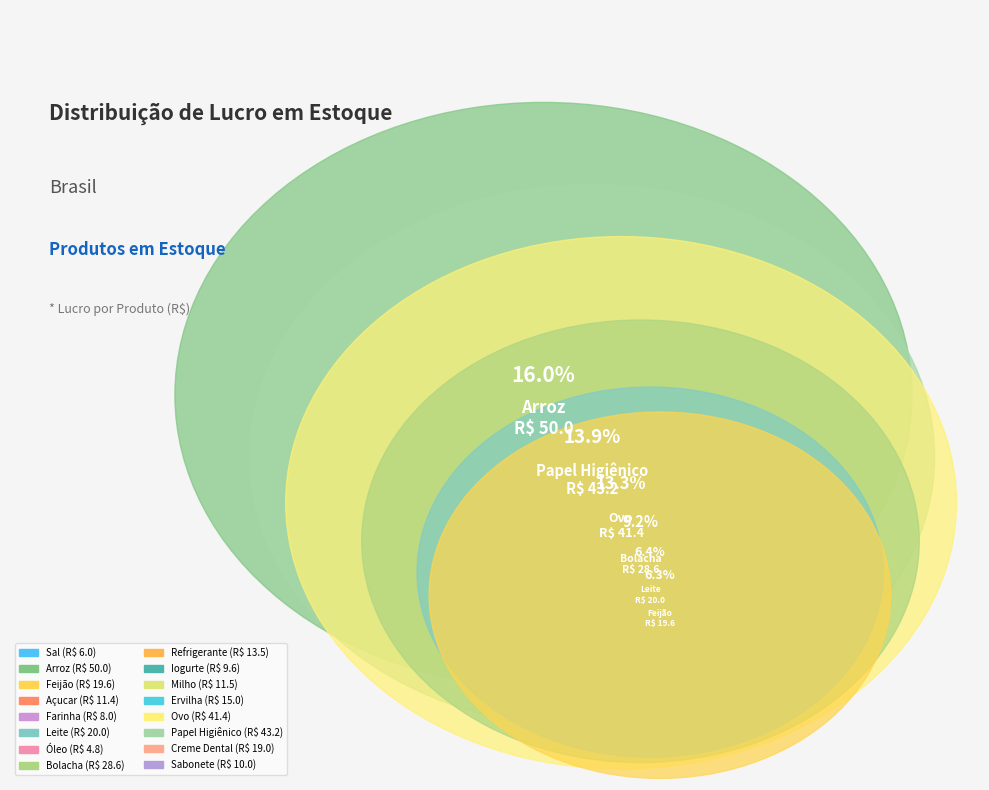

What is the total percentage of Farinha and Bolacha?

11.7%